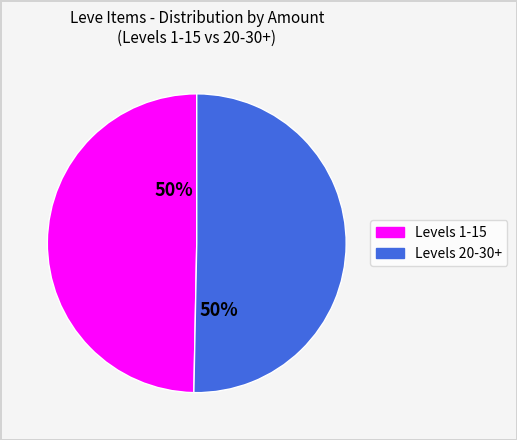

To the nearest percent, what is the average slice percentage?

50%